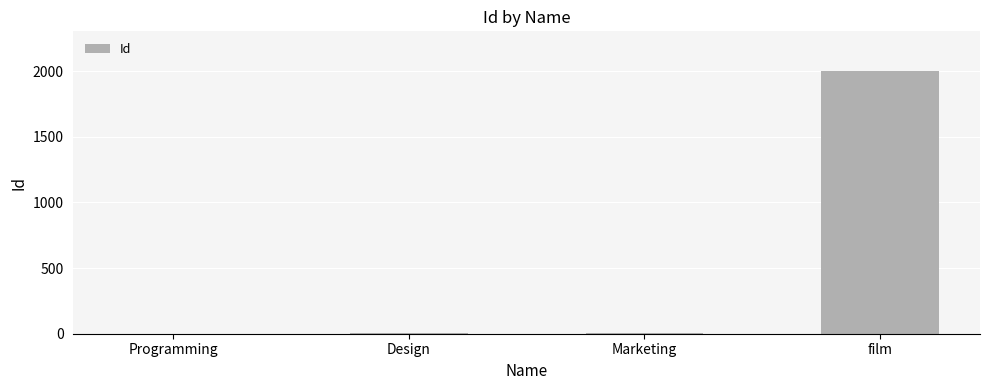

Which category has the highest value across all series?

film